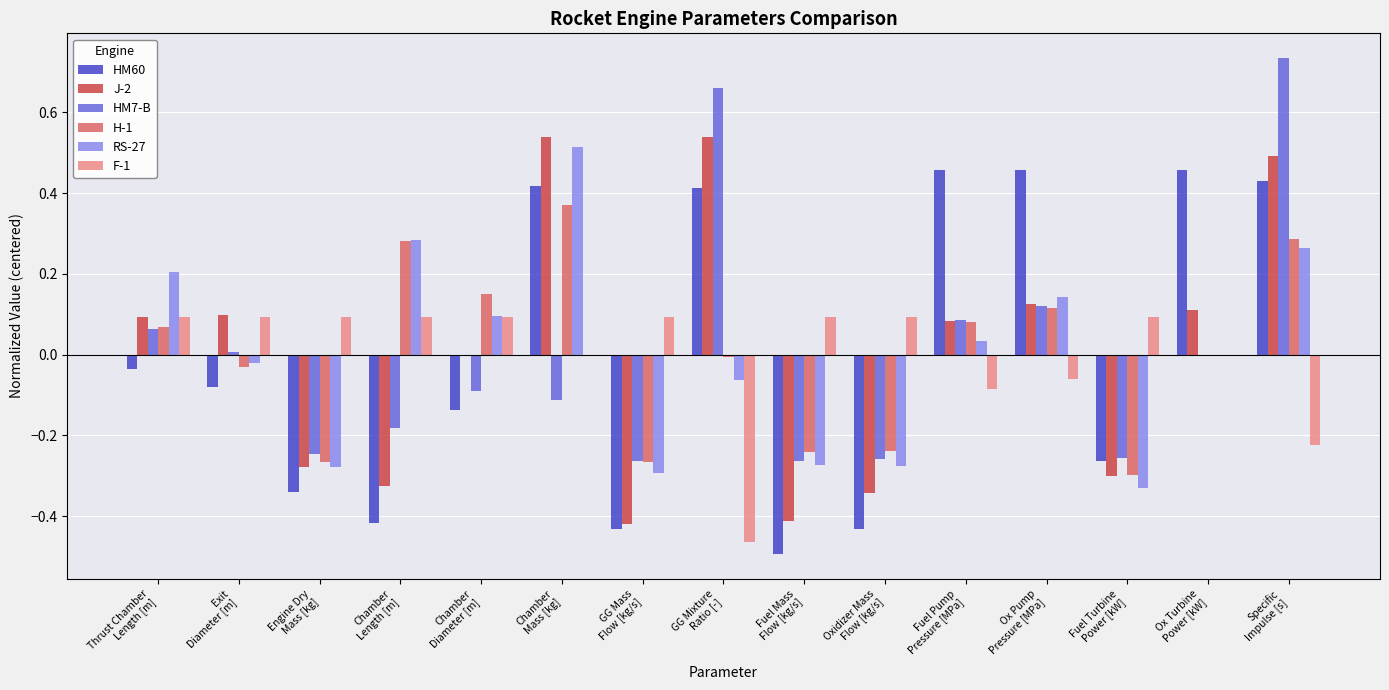

How many values in the HM60 series are below 0?

9